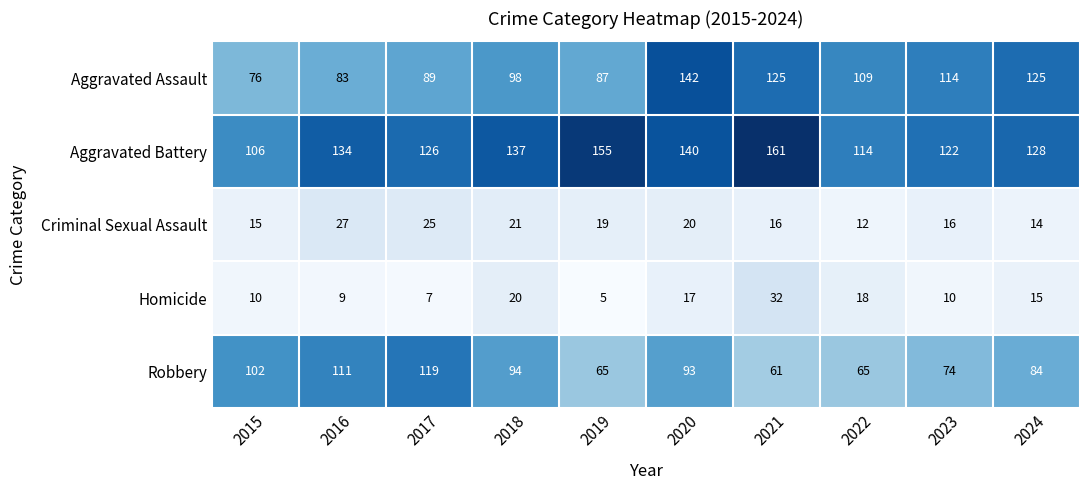

How many distinct data groups are displayed?

5